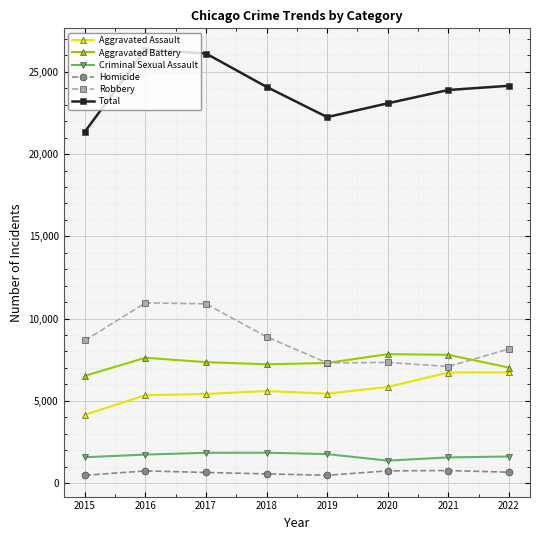

How many lines are shown in the chart?

6